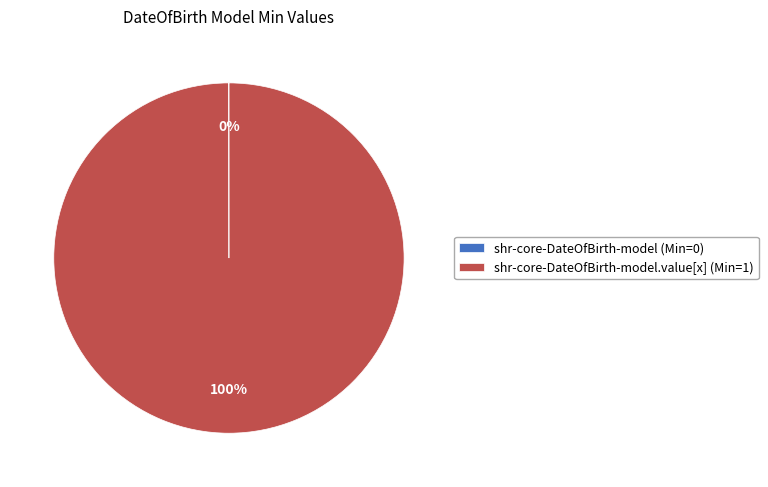

What percentage is the shr-core-DateOfBirth-model.value[x] (Min=1) slice, to the nearest percent?

100%